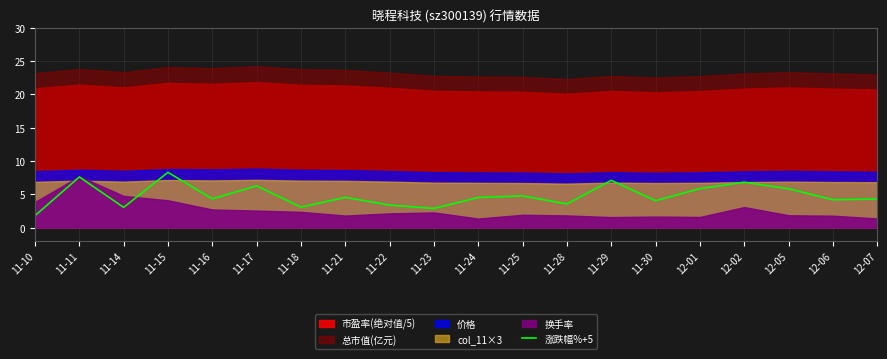

True or false: 涨跌幅%+5 has a value of 3.1 at 11-29.

False